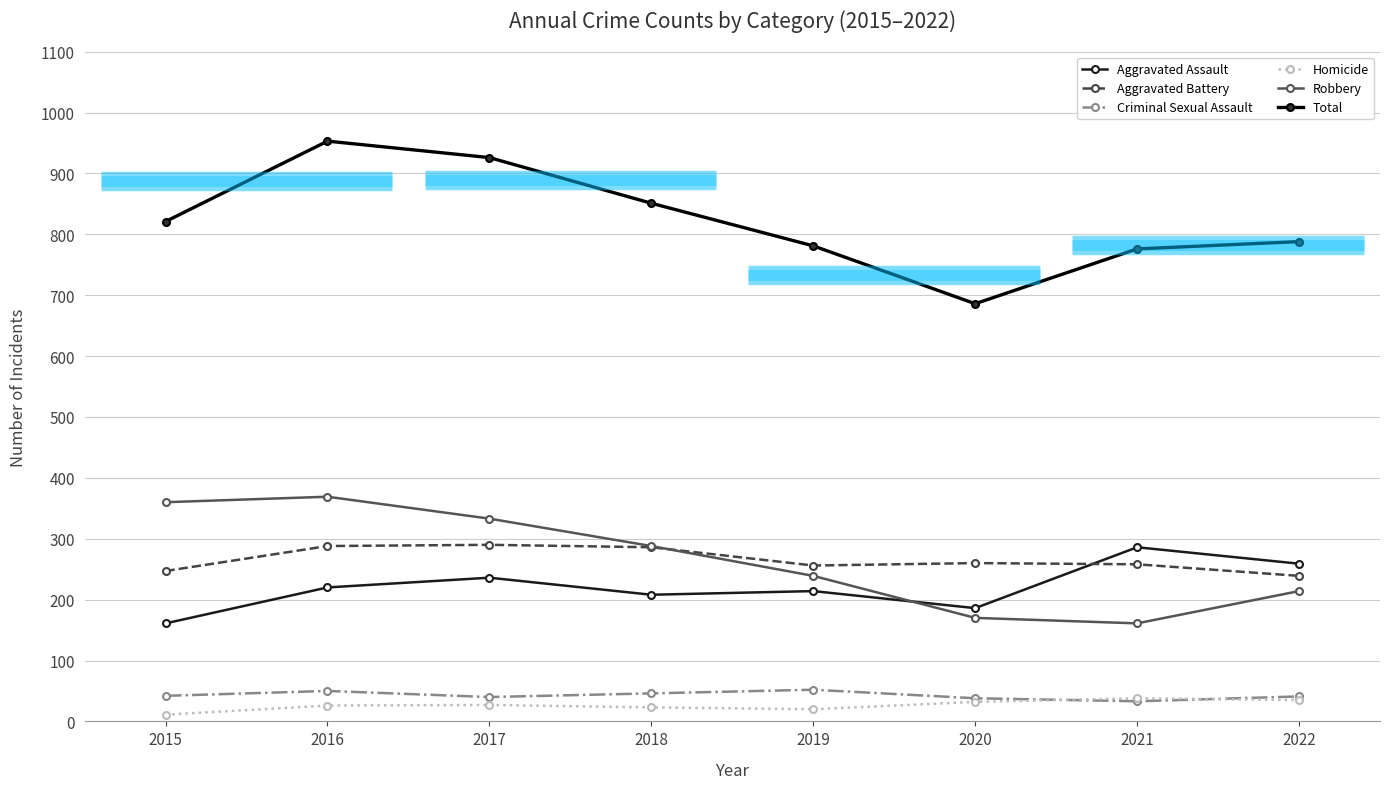

At which label is Criminal Sexual Assault closest to 42?

2015